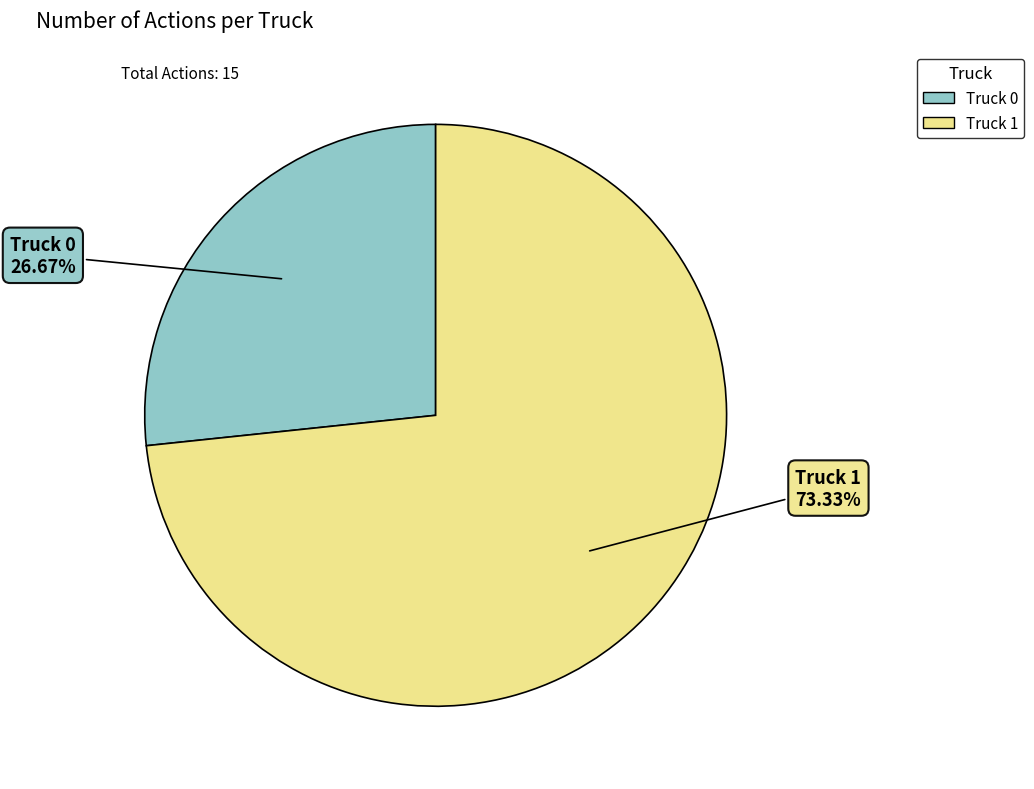

The Truck 1 slice represents 68% of the pie. True or false?

False